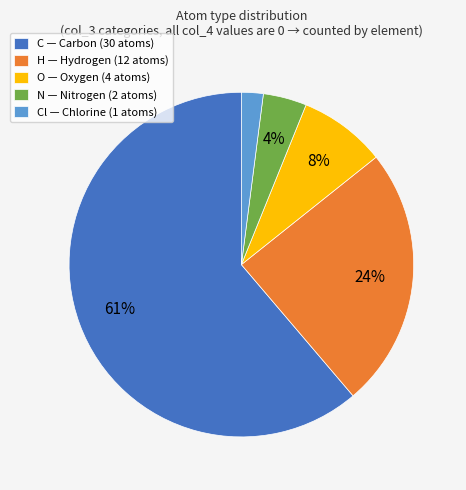

Approximately how many times larger is the value at O — Oxygen (4 atoms) compared to H — Hydrogen (12 atoms)?

0.3